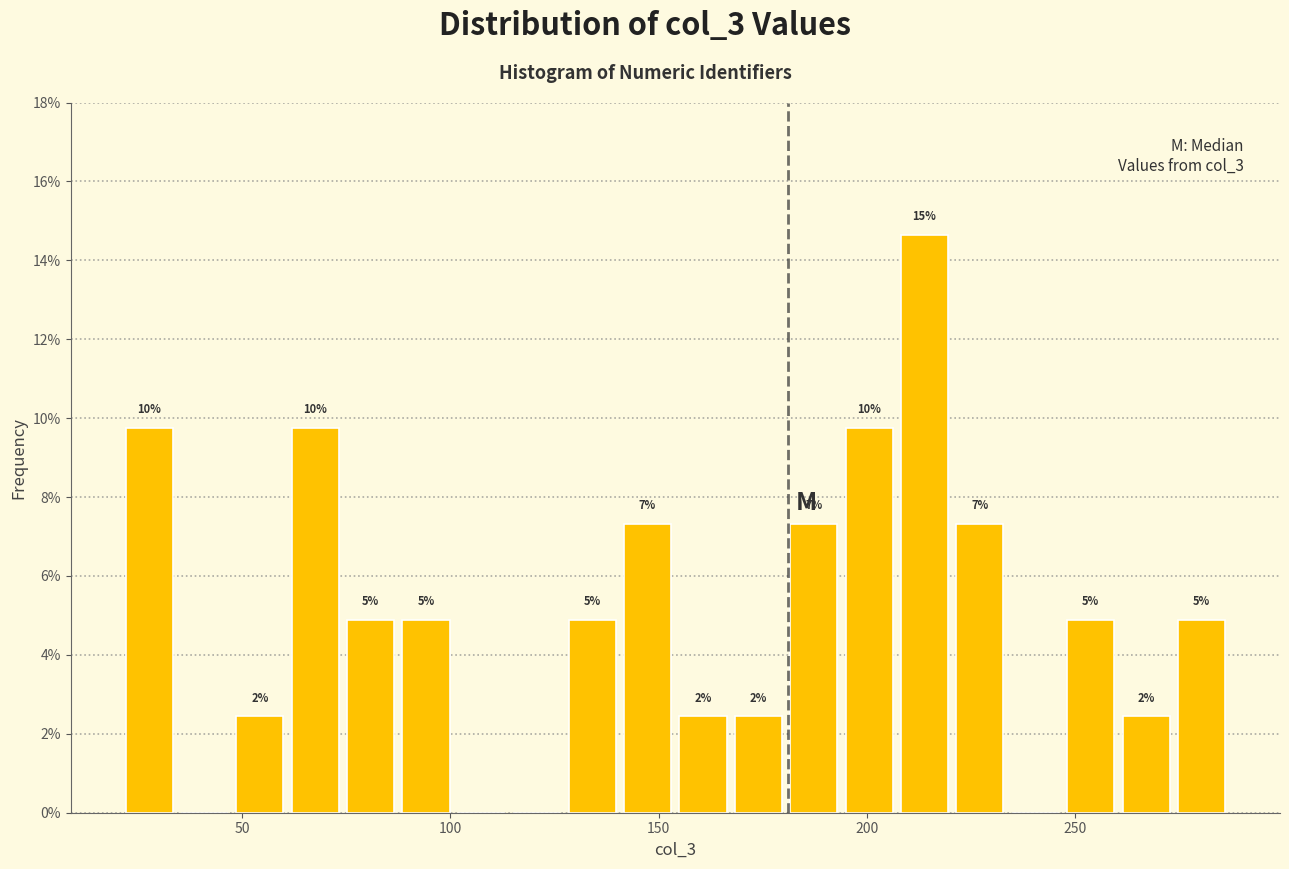

Around what value on the x-axis is the tallest bar? Give the approximate position of its centre, as read against the axis.

215